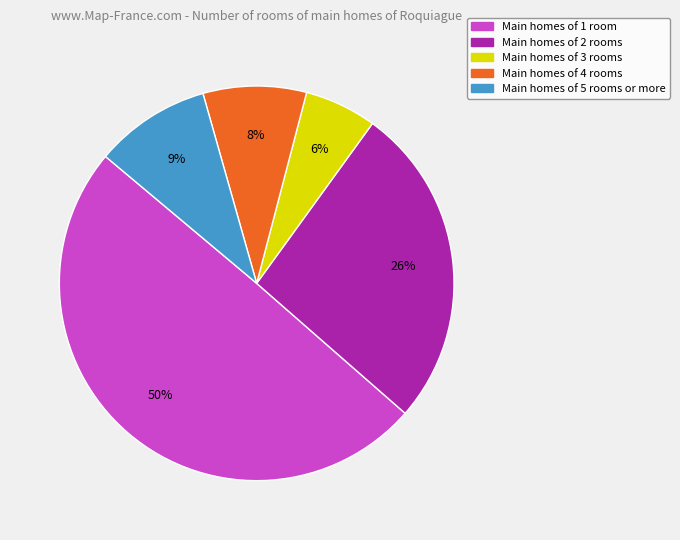

What percentage is the Main homes of 5 rooms or more slice, to the nearest percent?

9%